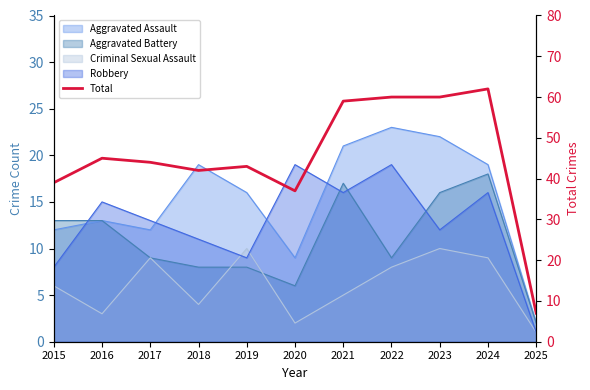

Which category has the lowest value across all series?

2025